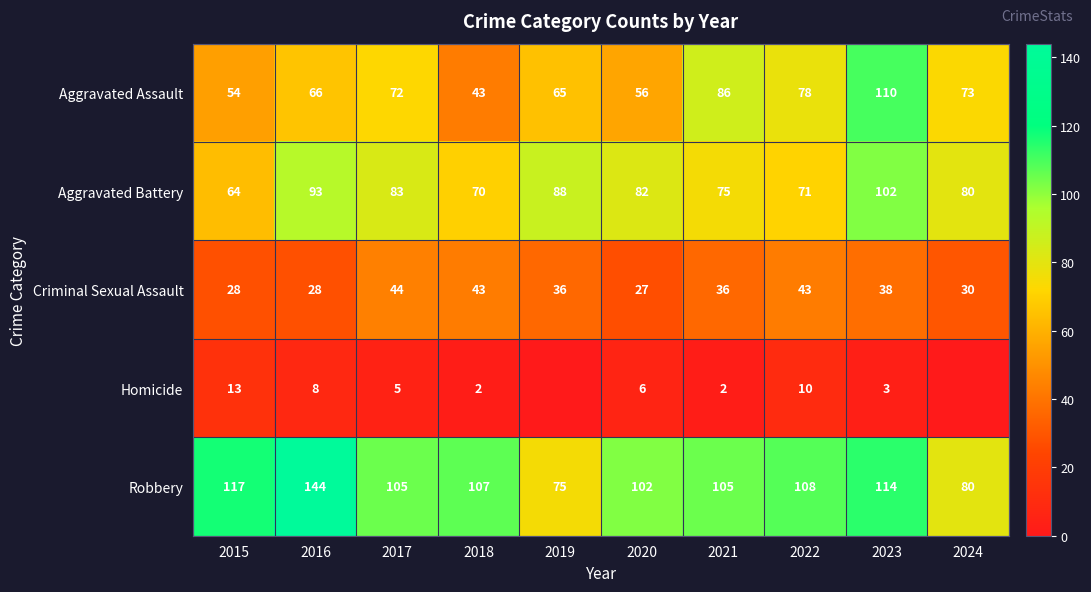

The value of Criminal Sexual Assault at 2016 is 28. True or false?

True